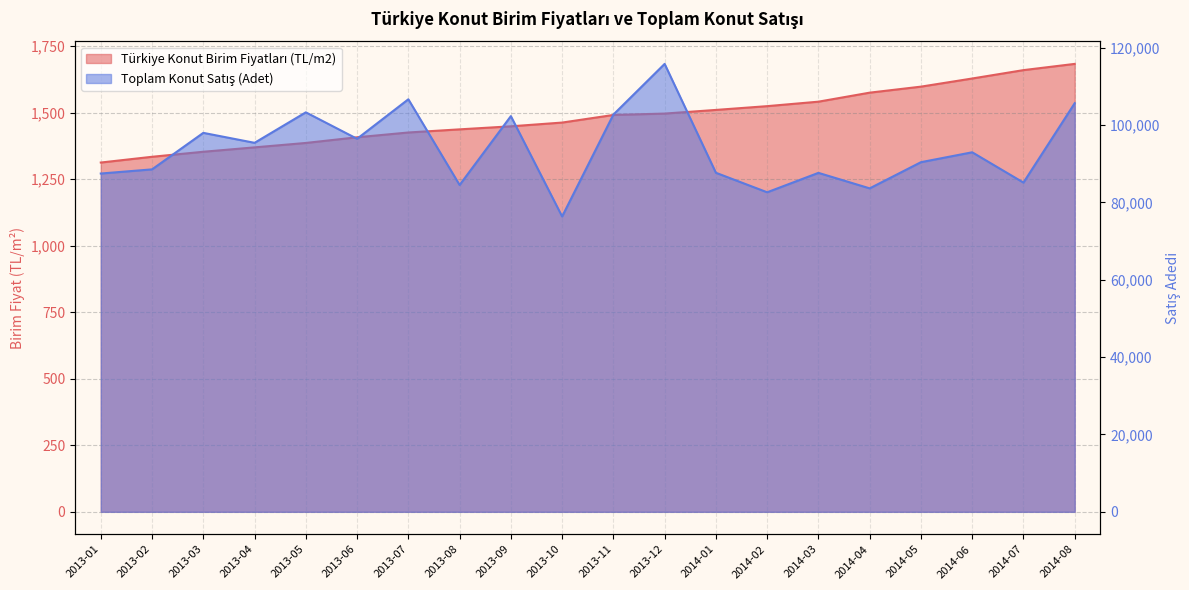

What is the difference between the Türkiye Konut Birim Fiyatları (TL/m2) values at 2014-06 and 2014-07?

31.5